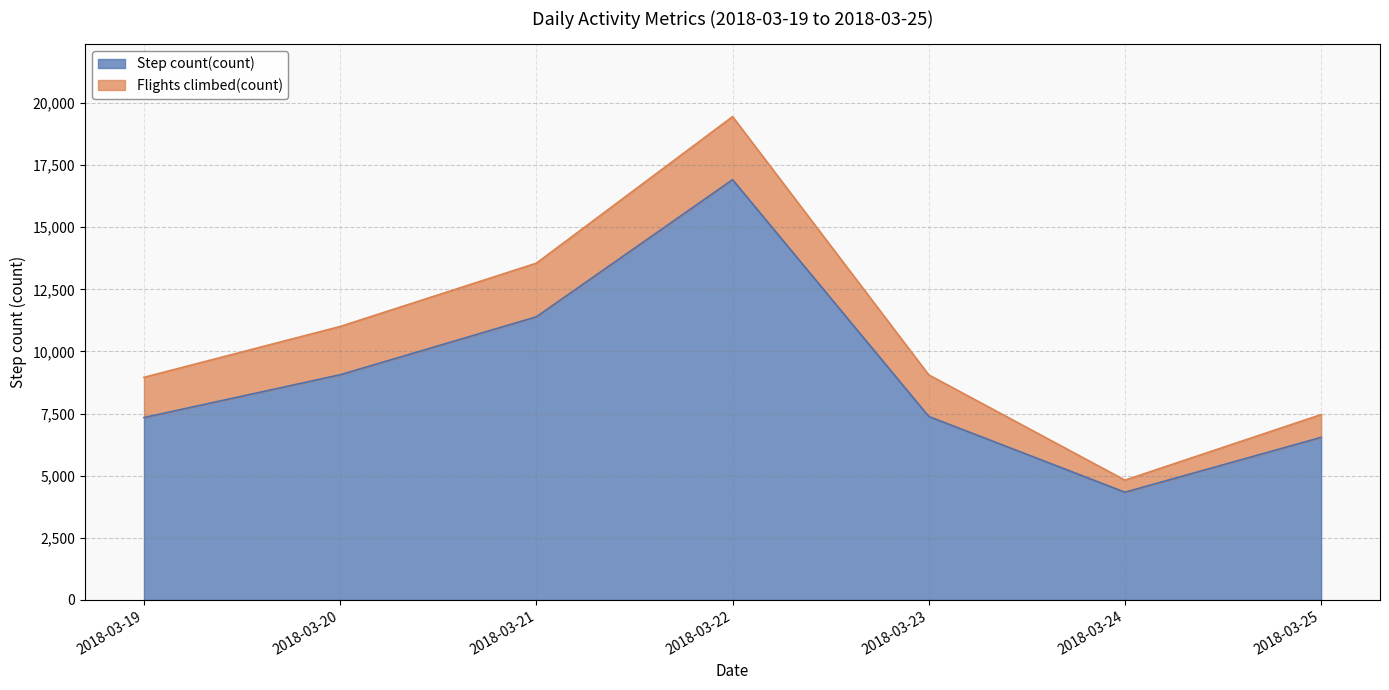

At which category does the chart reach its minimum across all series?

2018-03-24